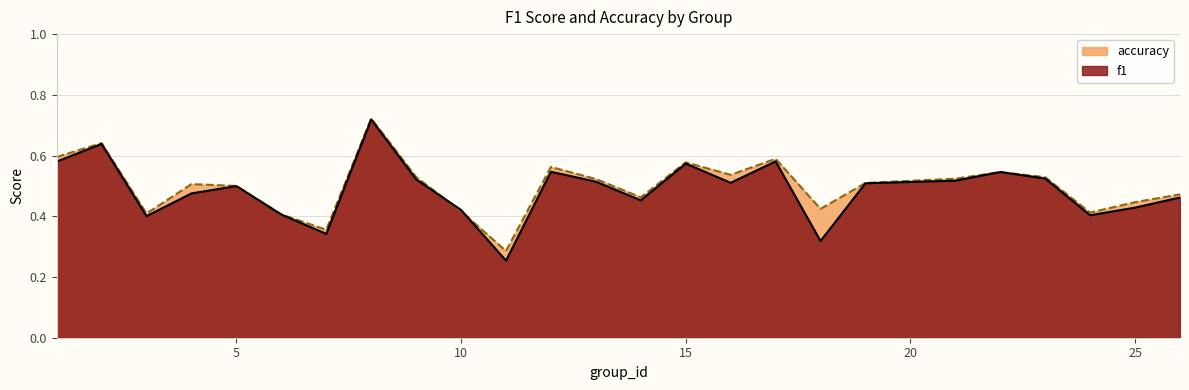

Does the chart display data point markers on the line(s)?

No